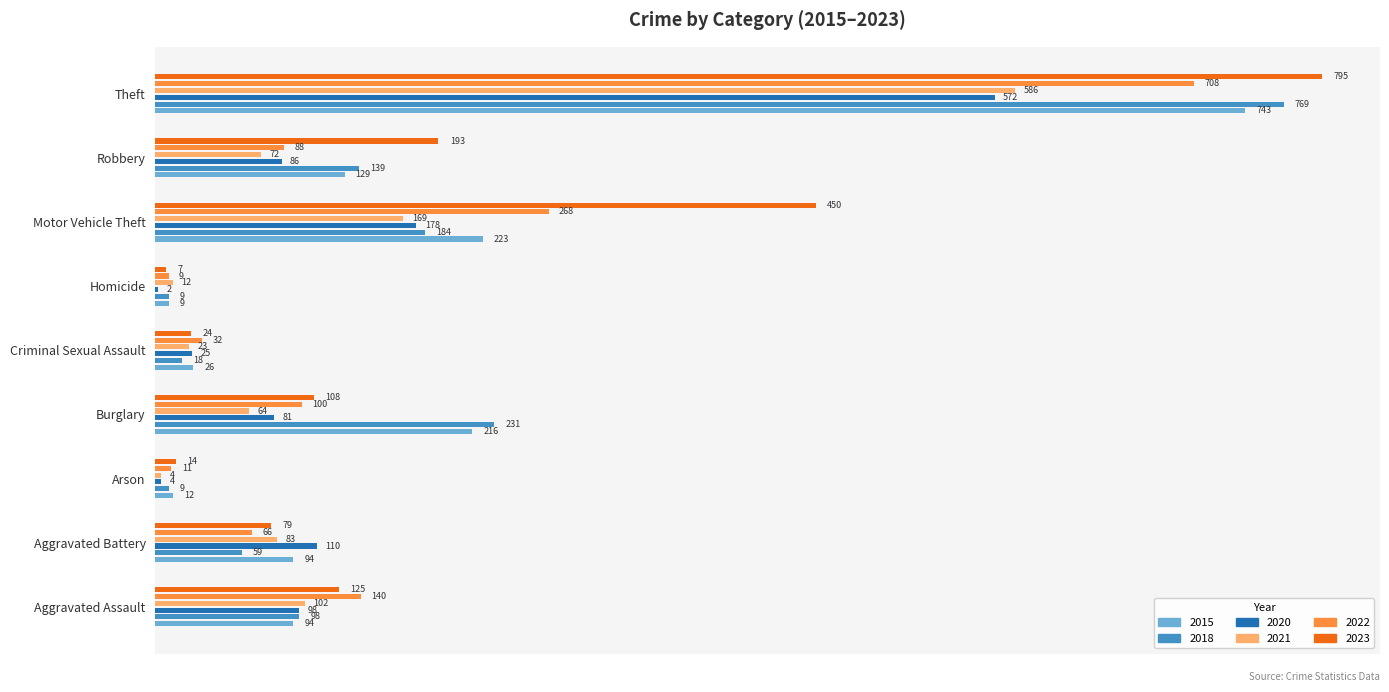

What is the maximum value shown in the chart?

795